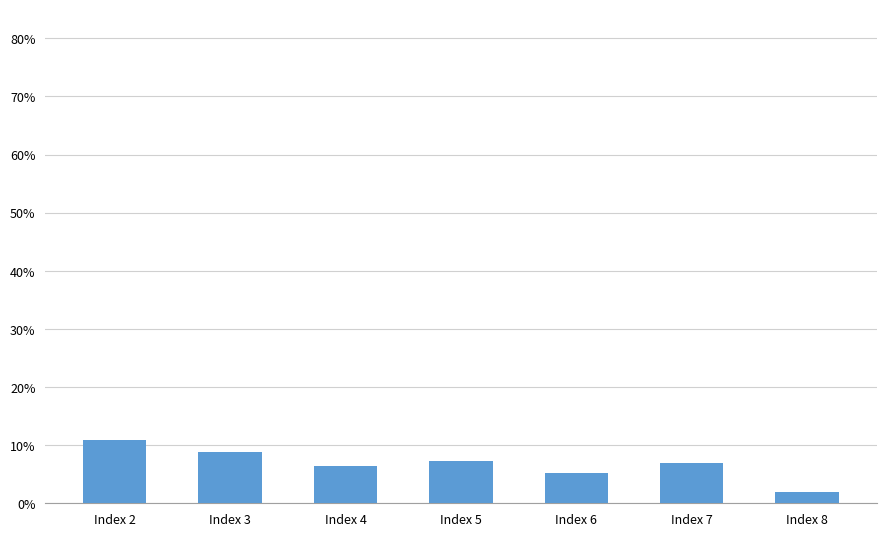

Are the bars horizontal?

No